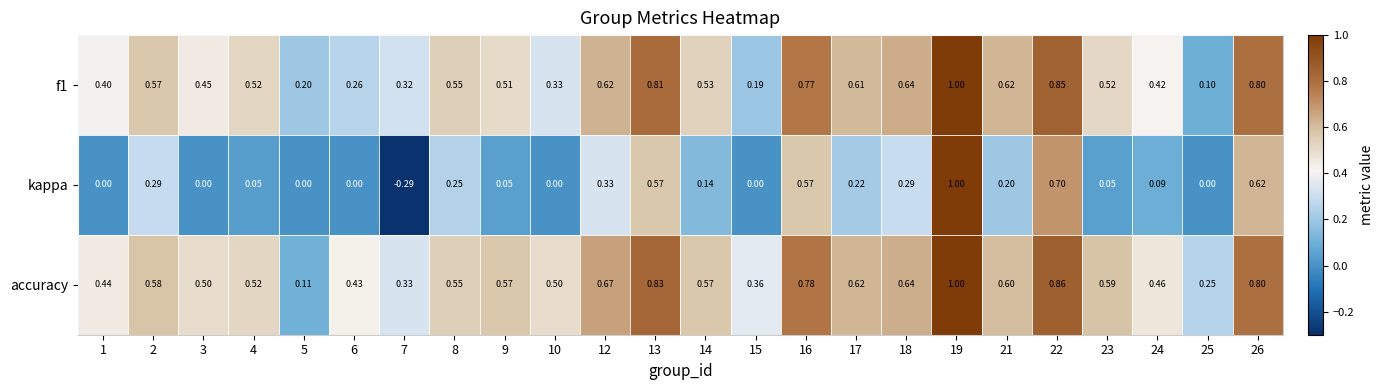

What is the spread (max minus min) of values at 10?

0.5